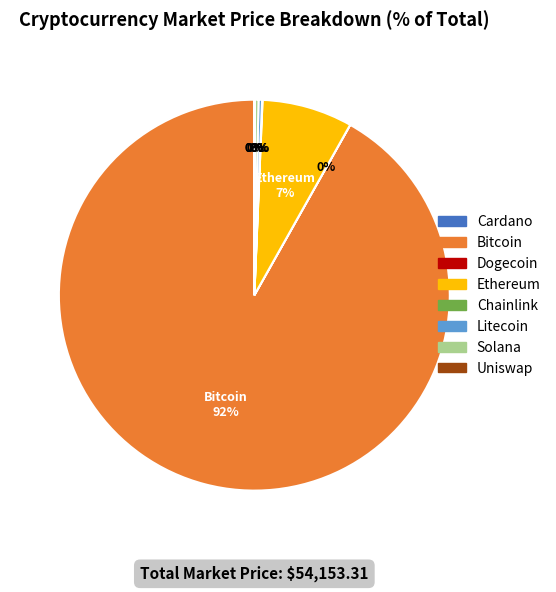

To the nearest percent, what is the average slice percentage?

12%